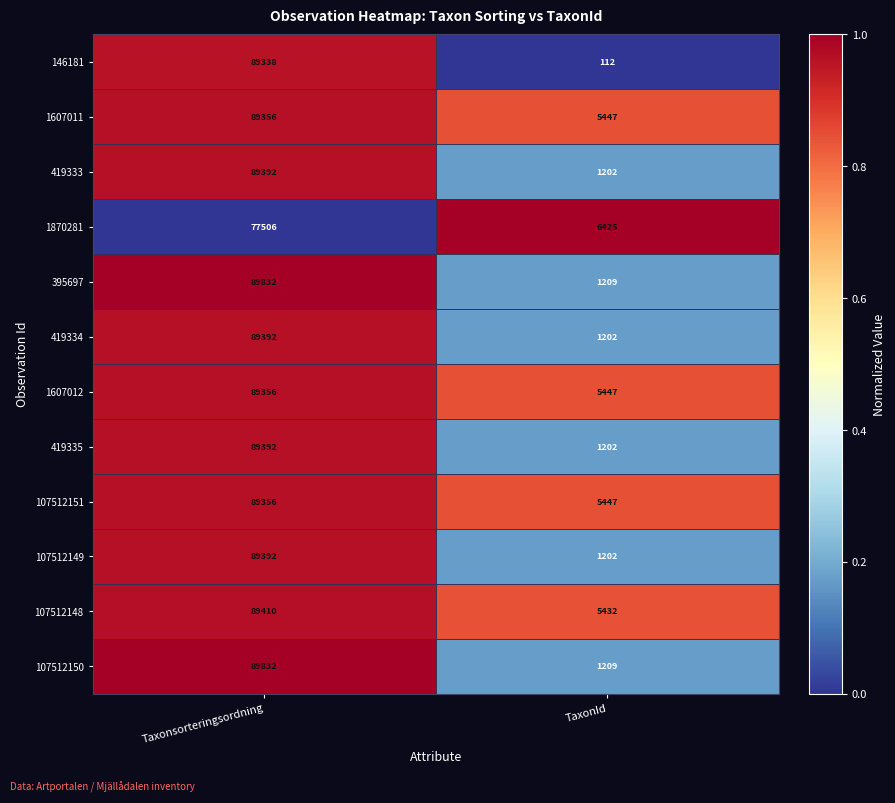

Between Taxonsorteringsordning and TaxonId, which series saw the biggest shift?

146181